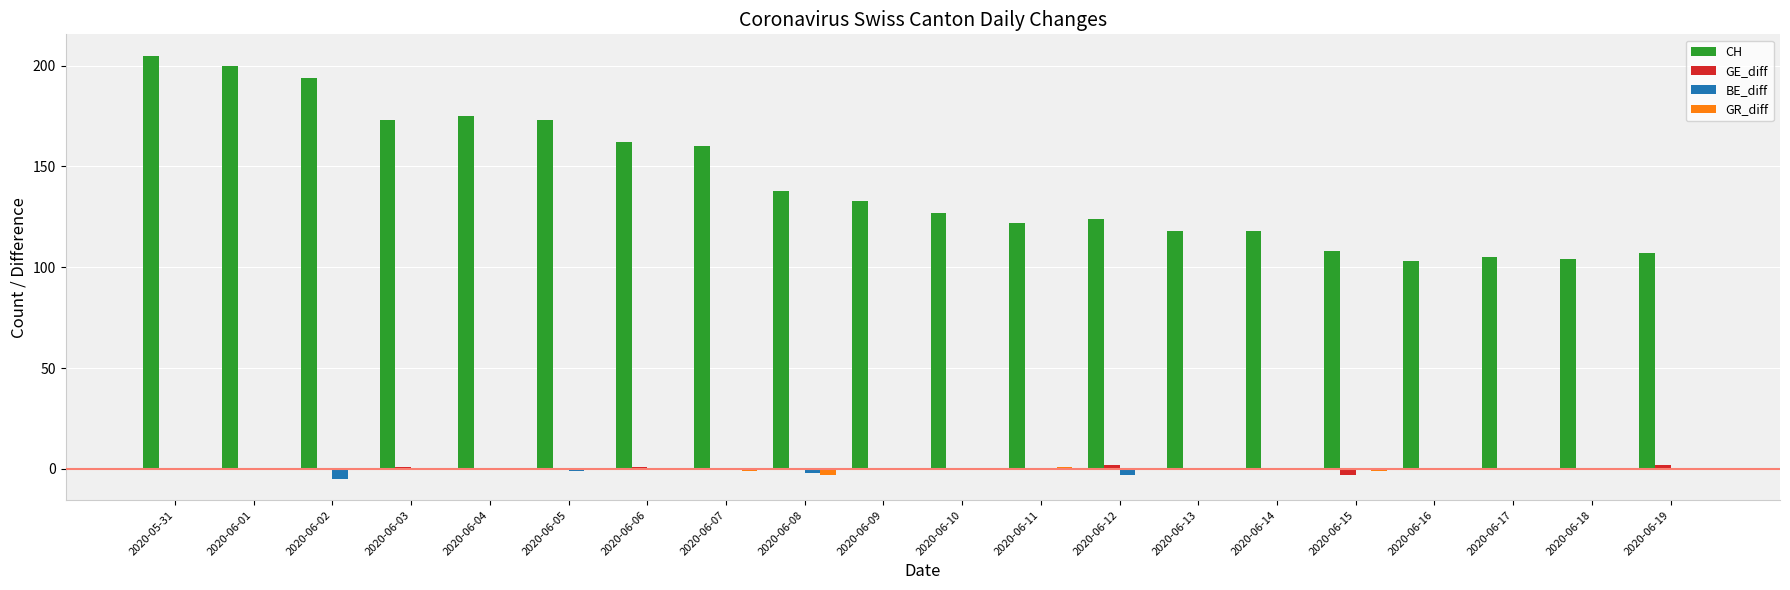

The GE_diff series shows 0 at 2020-06-17. True or false?

True